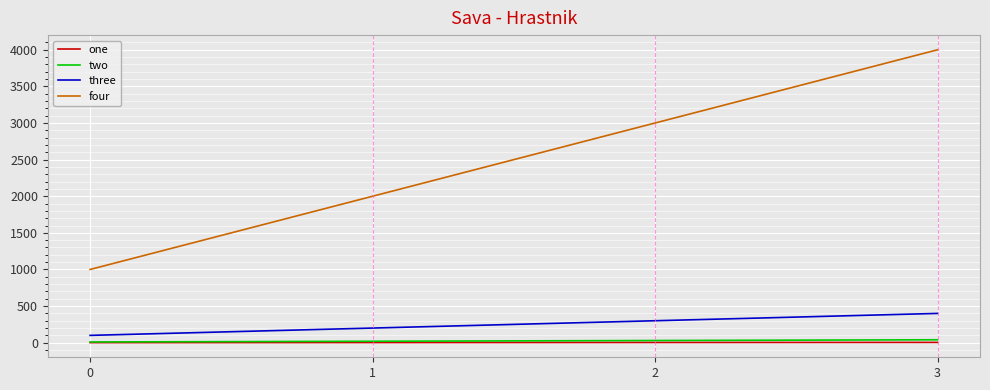

List the labels in order of four value, smallest first.

0, 1, 2, 3